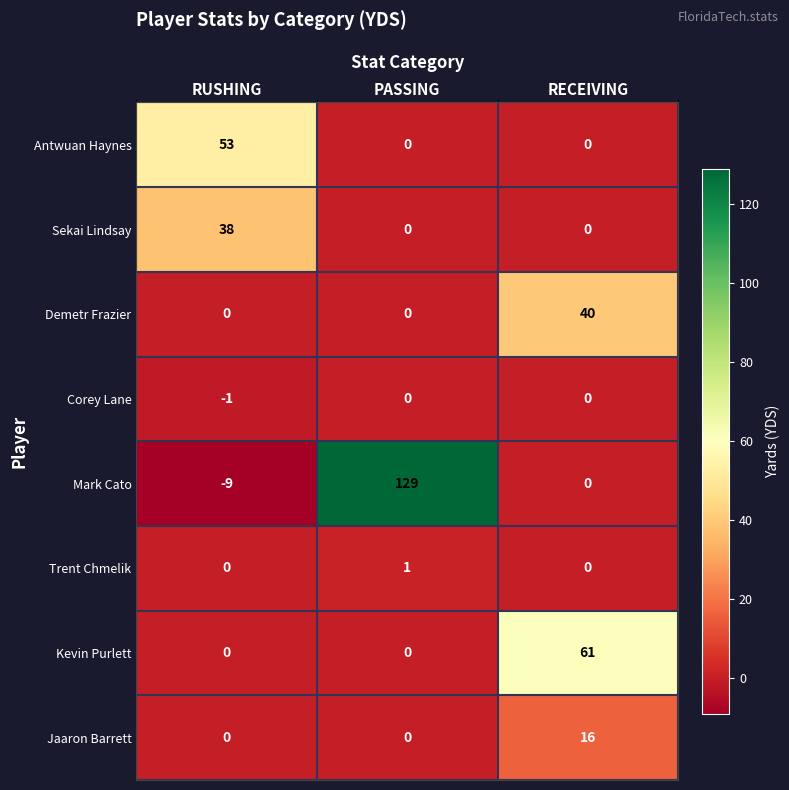

Which series has the largest total across all categories?

Mark Cato